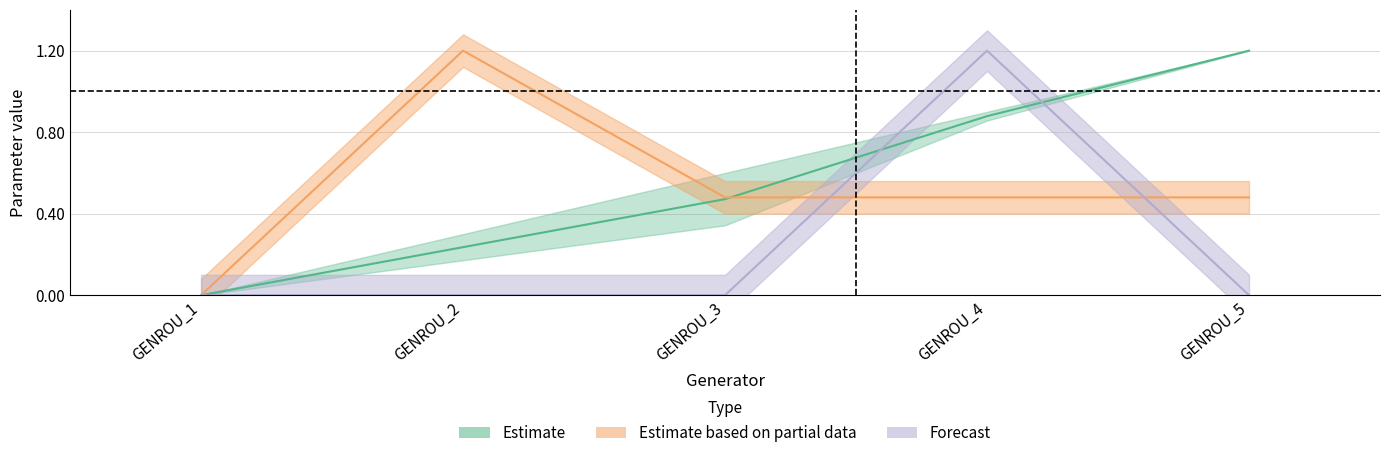

Which has a higher value, GENROU_5 or GENROU_4?

GENROU_5